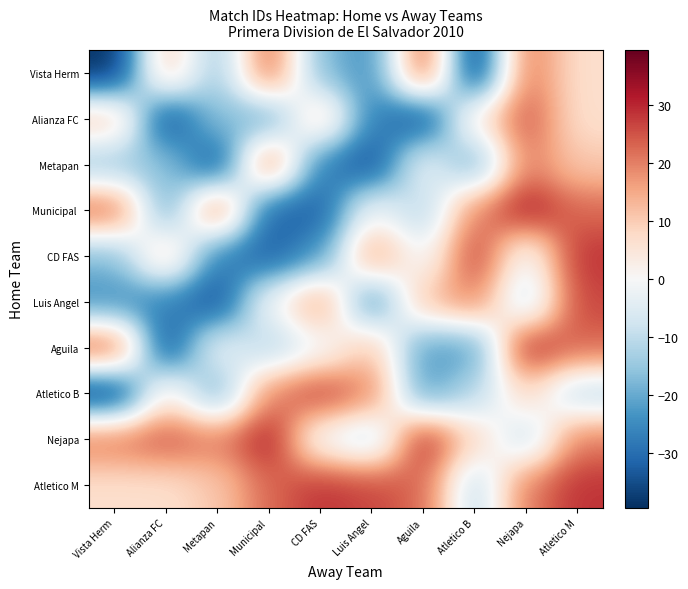

What is the total value across all series at Vista Herm?

-47.5